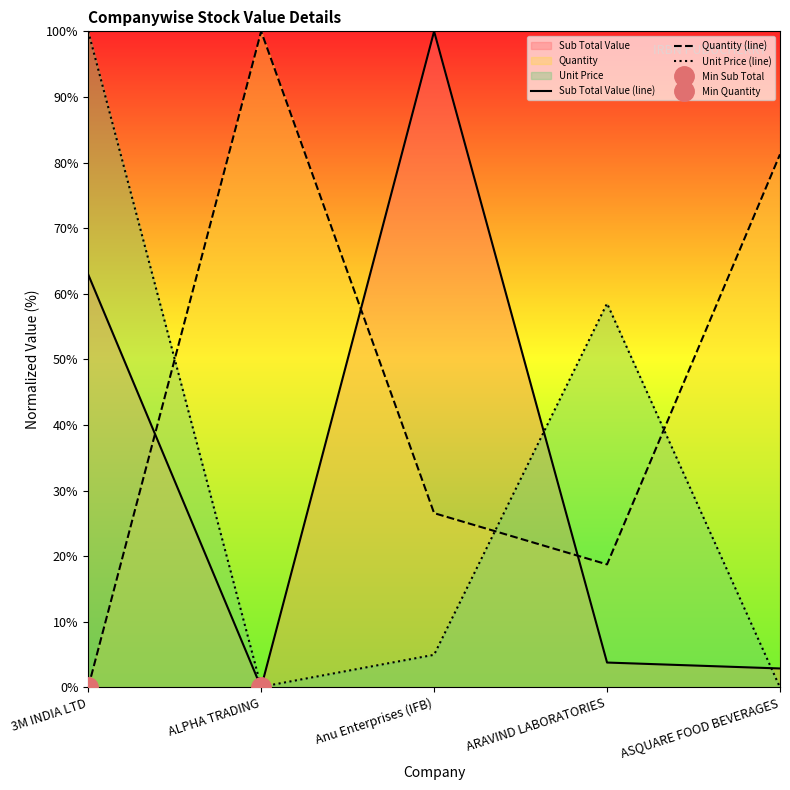

At which category does Quantity (line) reach its first local peak?

ALPHA TRADING